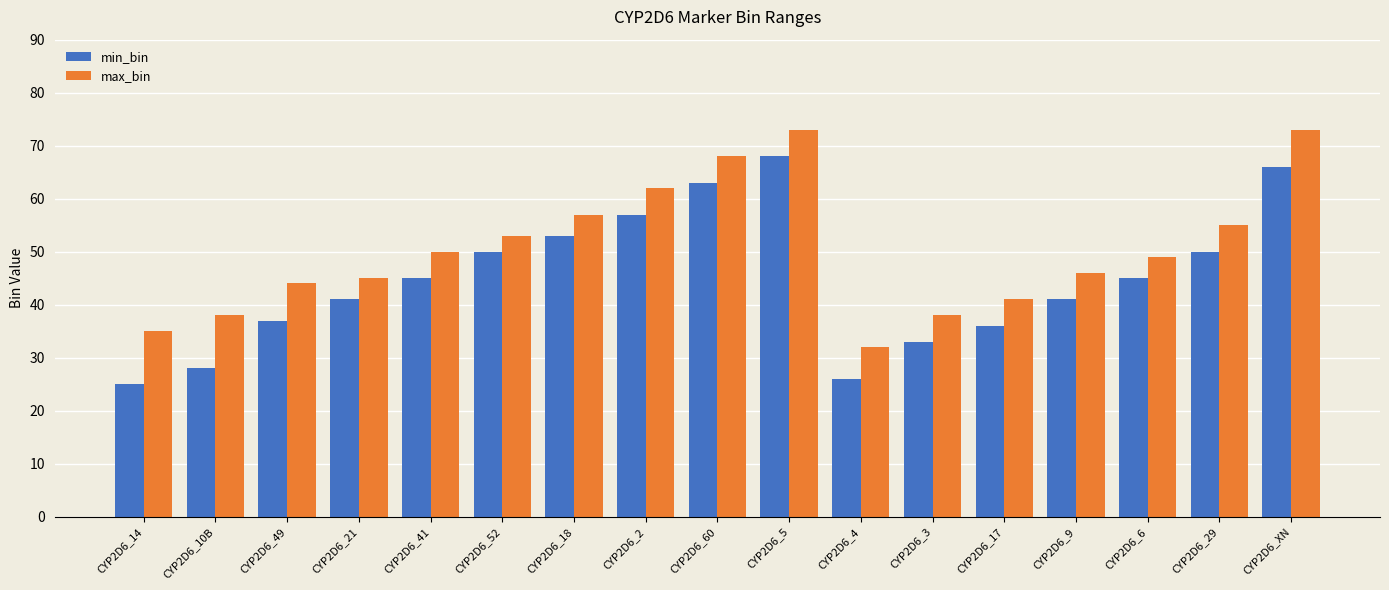

At which category is the sum across all series the highest?

CYP2D6_5